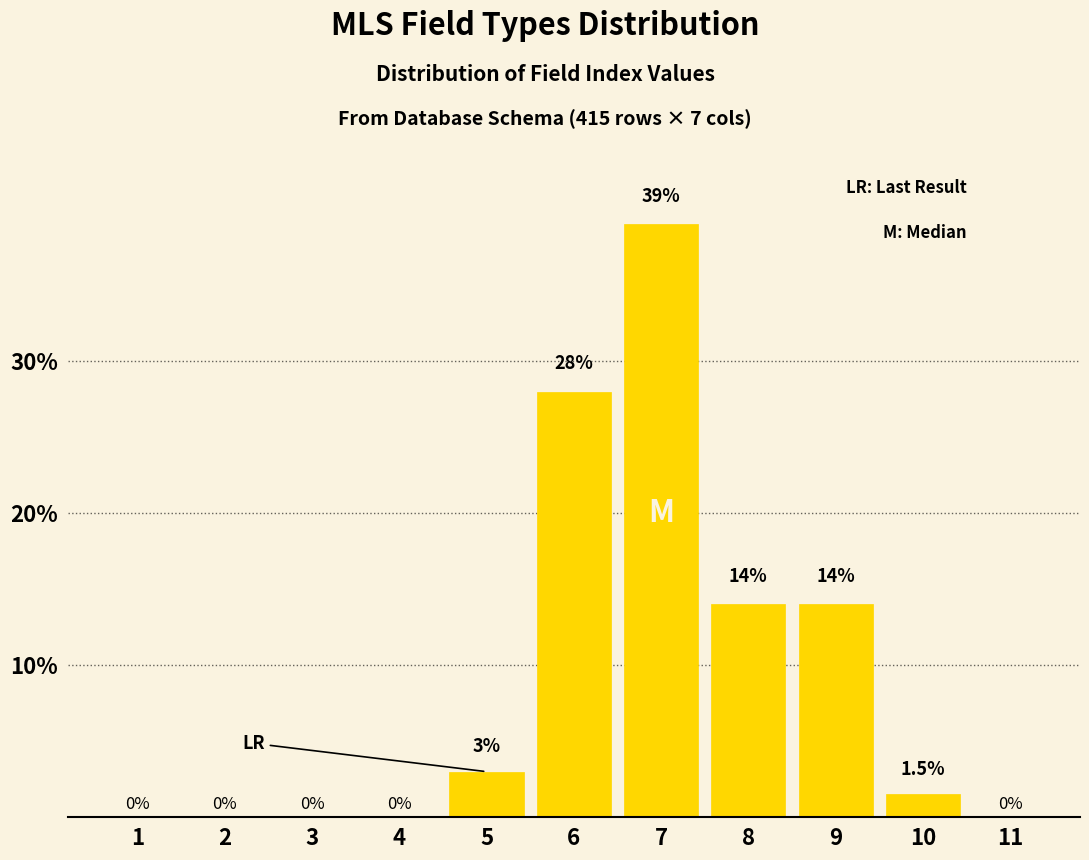

Reading right to left, extract all data points from this chart.

11=0.0	10=1.5	9=14.0	8=14.0	7=39.0	6=28.0	5=3.0	4=0.0	3=0.0	2=0.0	1=0.0